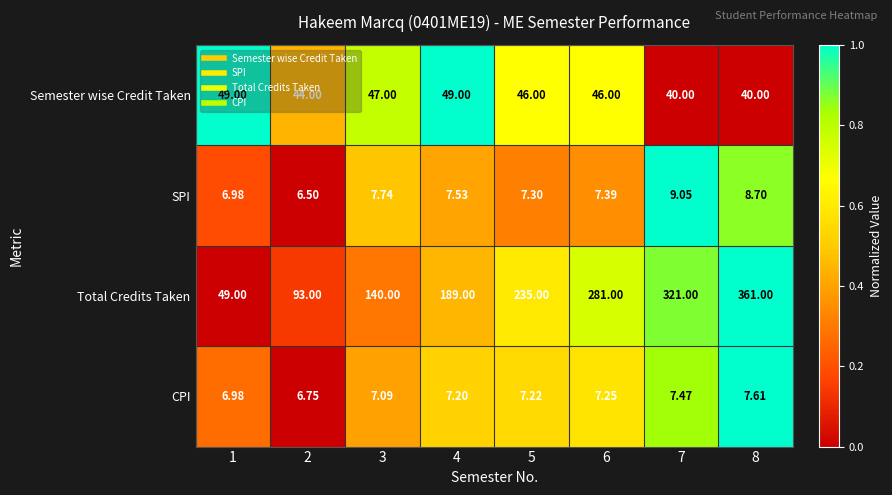

How many data points does each series have?

8